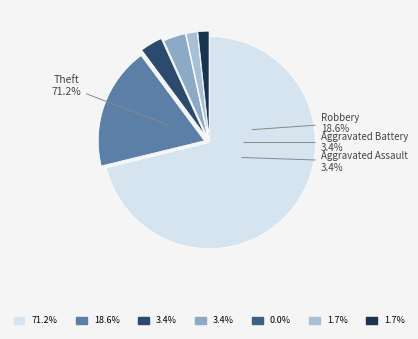

The Aggravated Assault slice represents 1% of the pie. True or false?

False